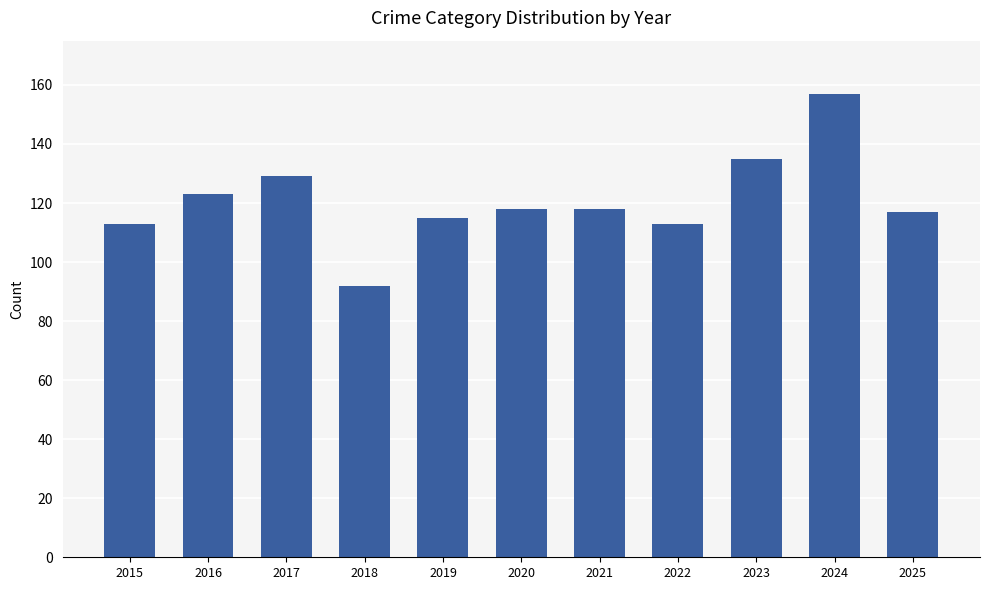

What is the greatest value displayed?

157